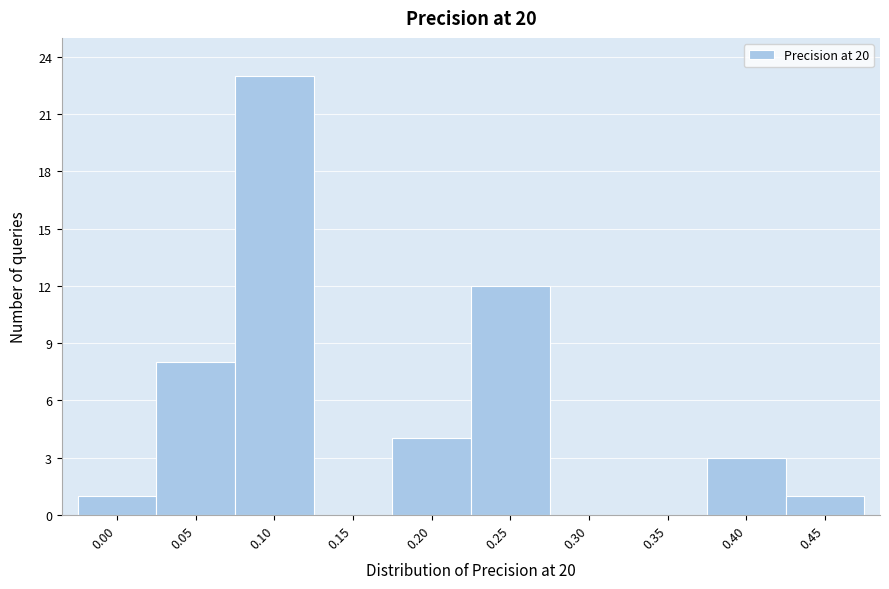

Reading left to right, what are all the values shown in this chart?

0.00=1	0.05=8	0.10=23	0.15=0	0.20=4	0.25=12	0.30=0	0.35=0	0.40=3	0.45=1